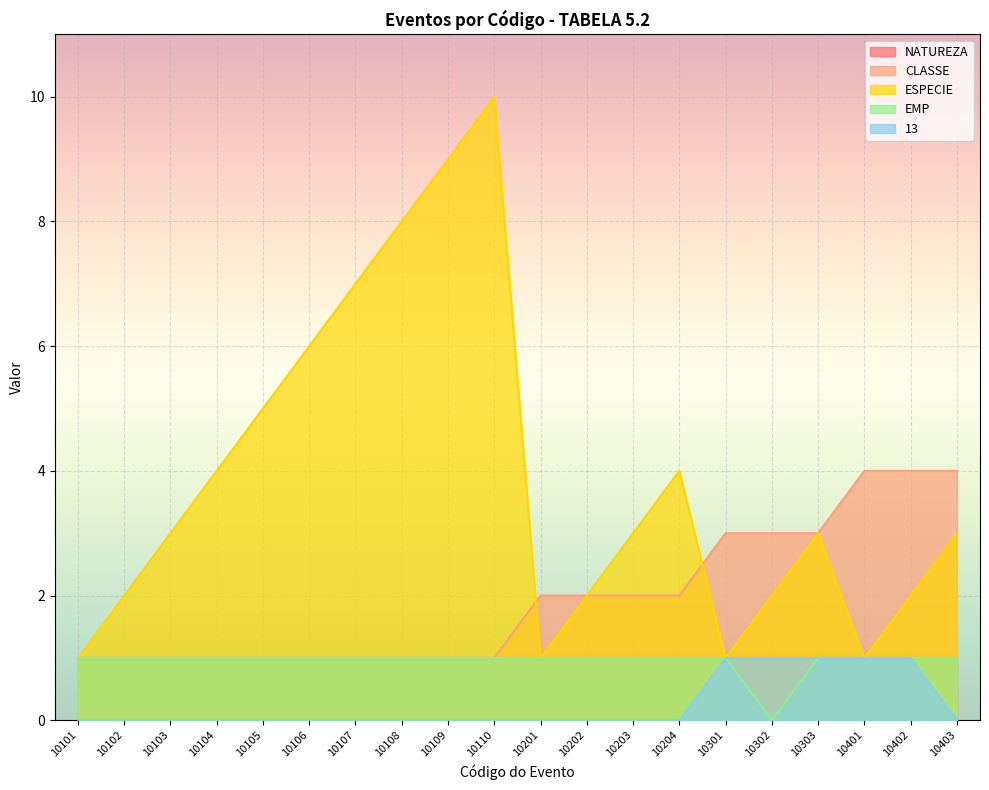

Which label corresponds to the largest value in the chart?

10110